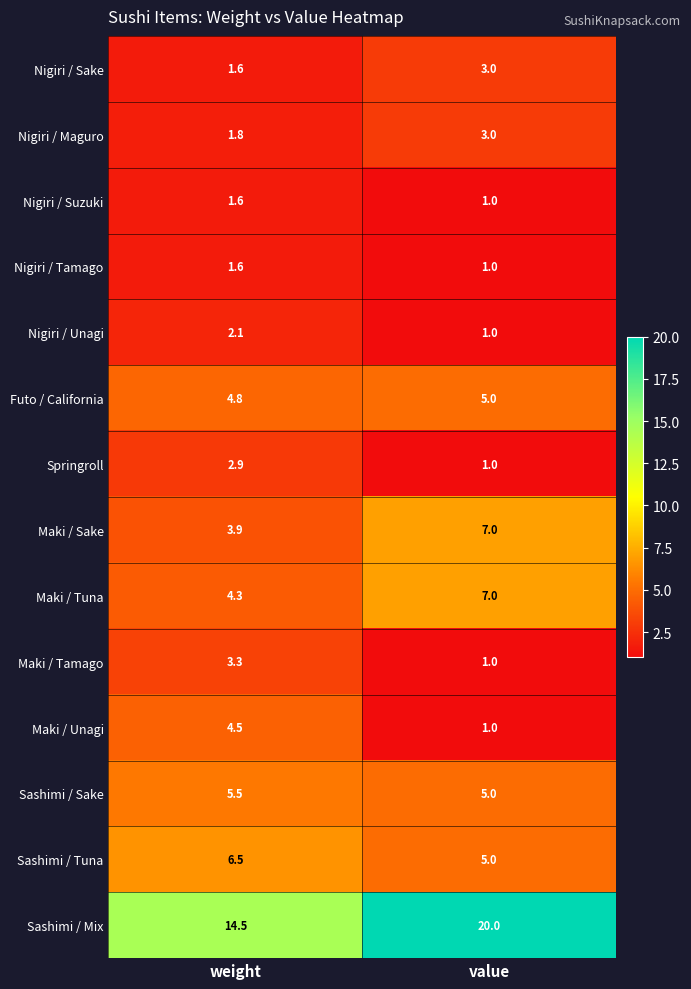

Which series changed the most between weight and value?

Sashimi / Mix